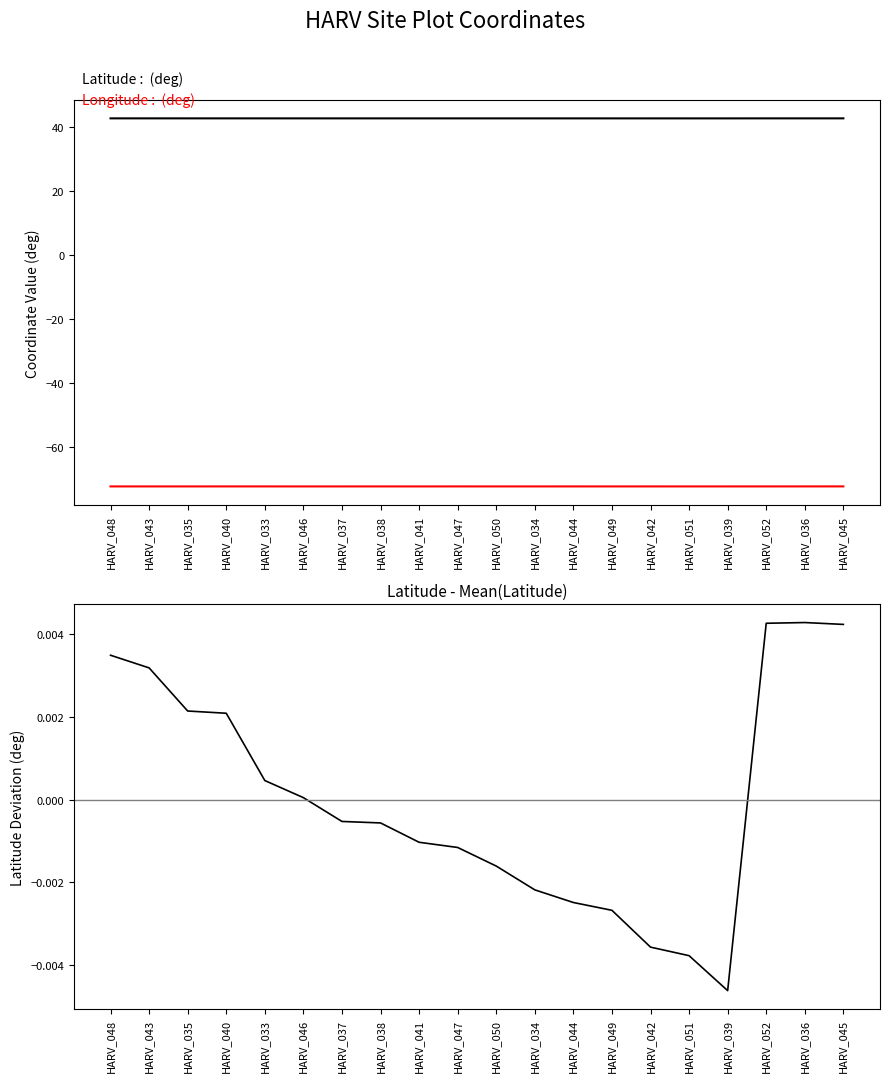

Rank the series by their average value, from highest to lowest.

Latitude, Lat - mean(Lat), Longitude